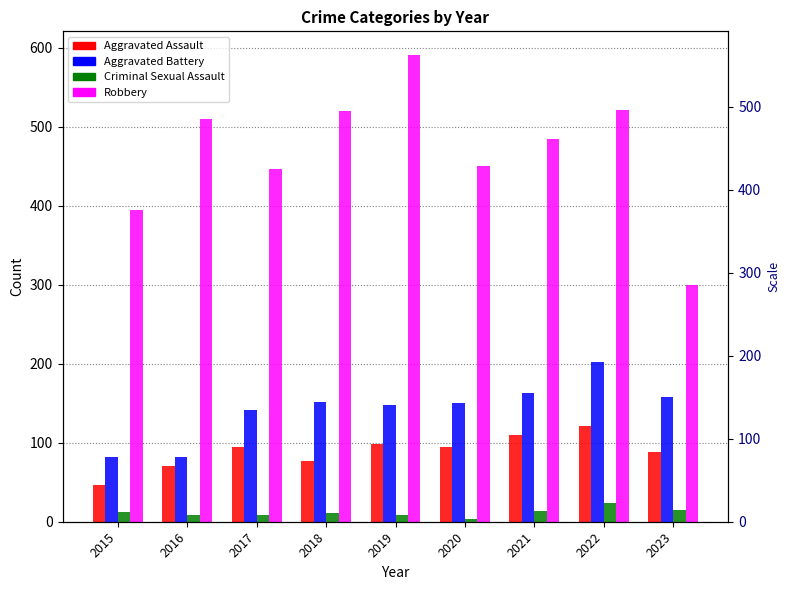

At which category is the sum across all series the highest?

2022